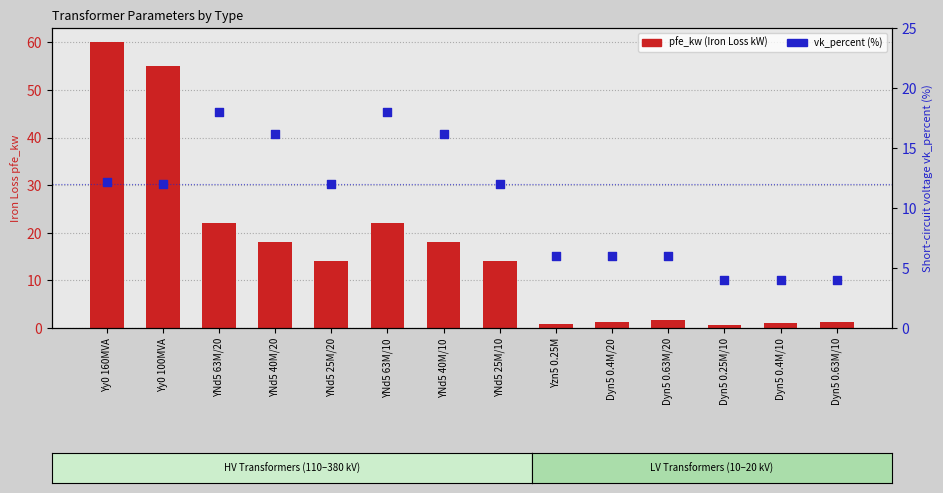

At which category is the sum across all series the highest?

Yy0 160MVA